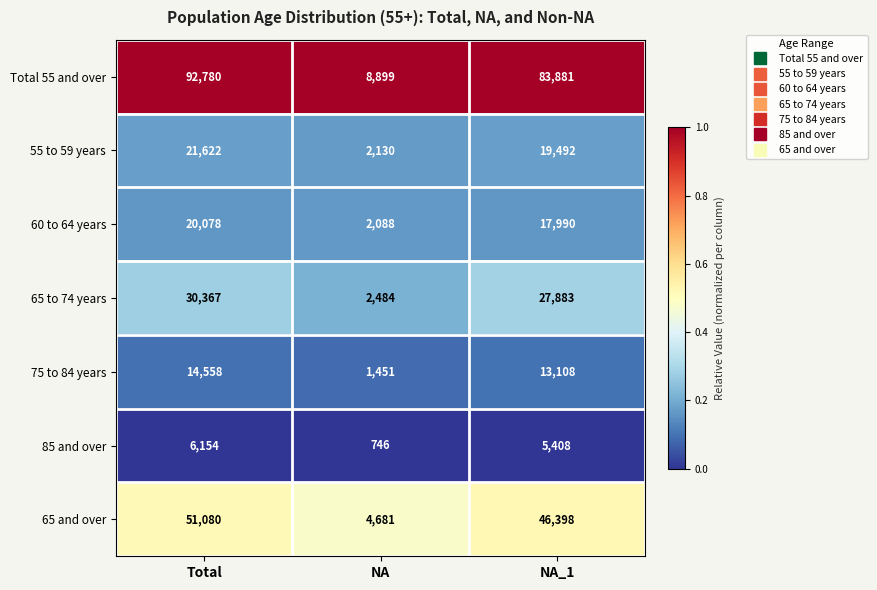

Rank the series by their maximum value, from highest to lowest.

Total 55 and over, 65 and over, 65 to 74 years, 55 to 59 years, 60 to 64 years, 75 to 84 years, 85 and over